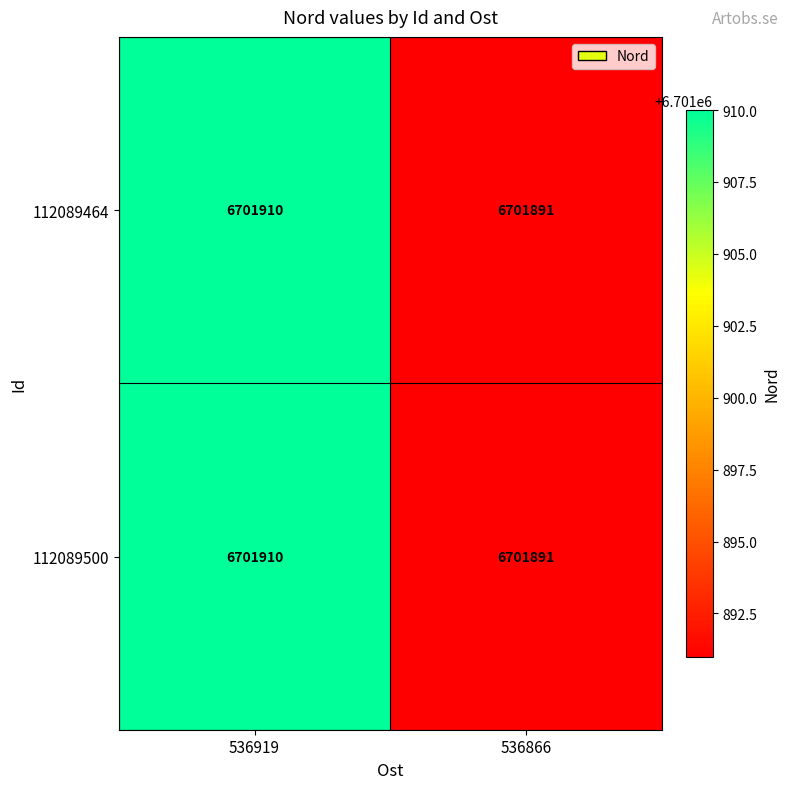

How many values in the 112089464 series are below 6701910?

1